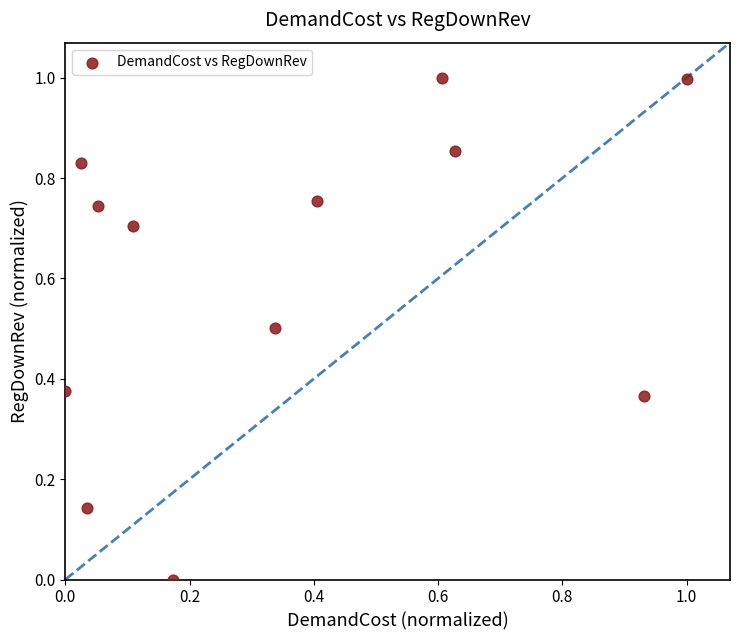

What is the range of Y values (max minus min)?

1.0